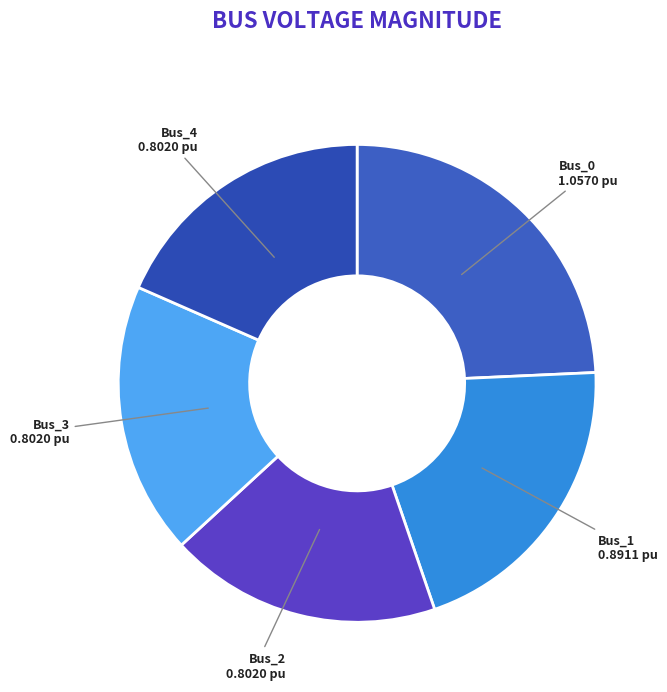

Which category has the biggest portion of the pie?

Bus_0